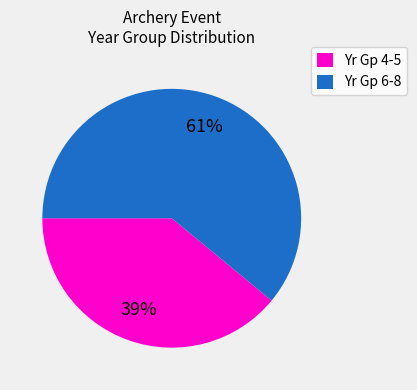

To the nearest percent, what is the difference between the largest and smallest slice percentages?

22%